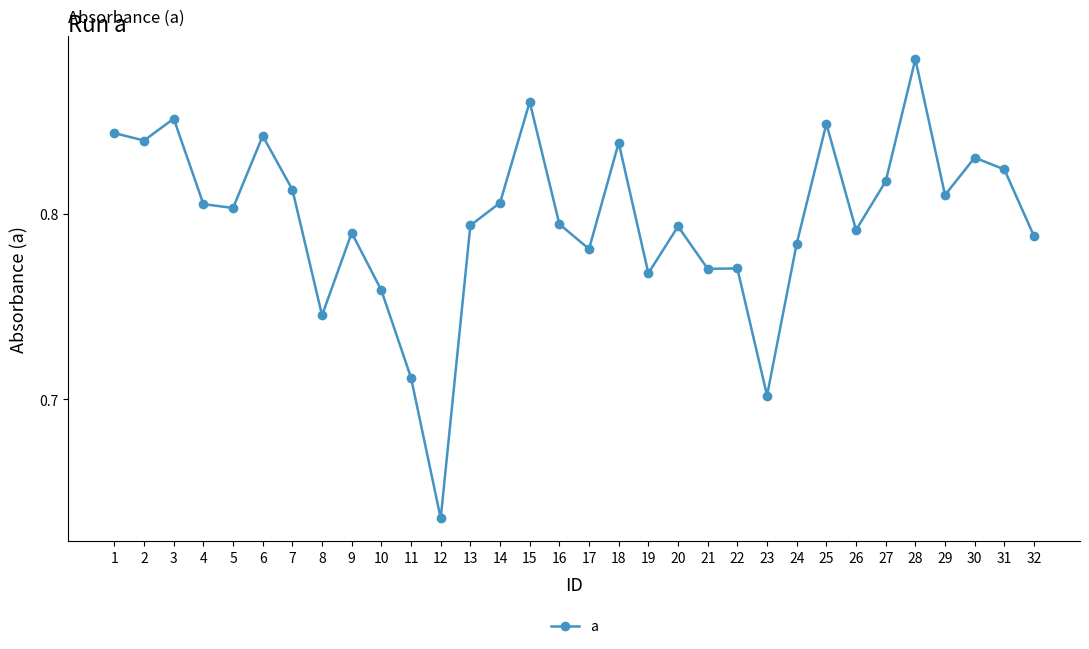

Is it true that the value at 18 is 1.2?

False